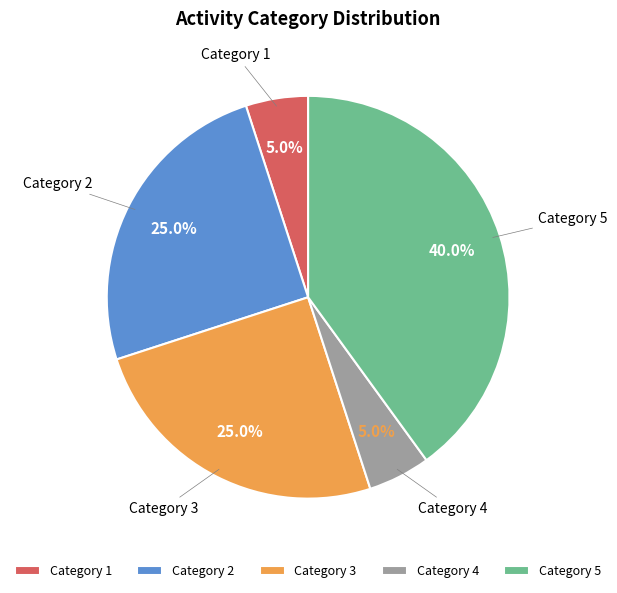

How many slices are in this pie chart?

5